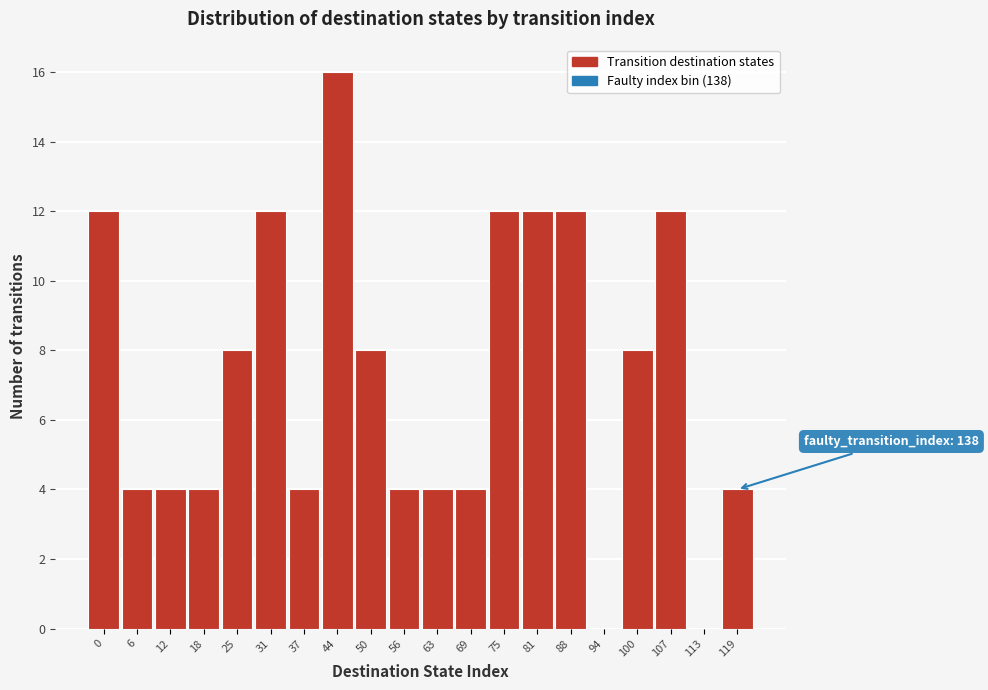

Reading left to right, transcribe all the data shown in this chart.

0=12	6=4	12=4	18=4	25=8	31=12	37=4	44=16	50=8	56=4	63=4	69=4	75=12	81=12	88=12	94=0	100=8	107=12	113=0	119=4